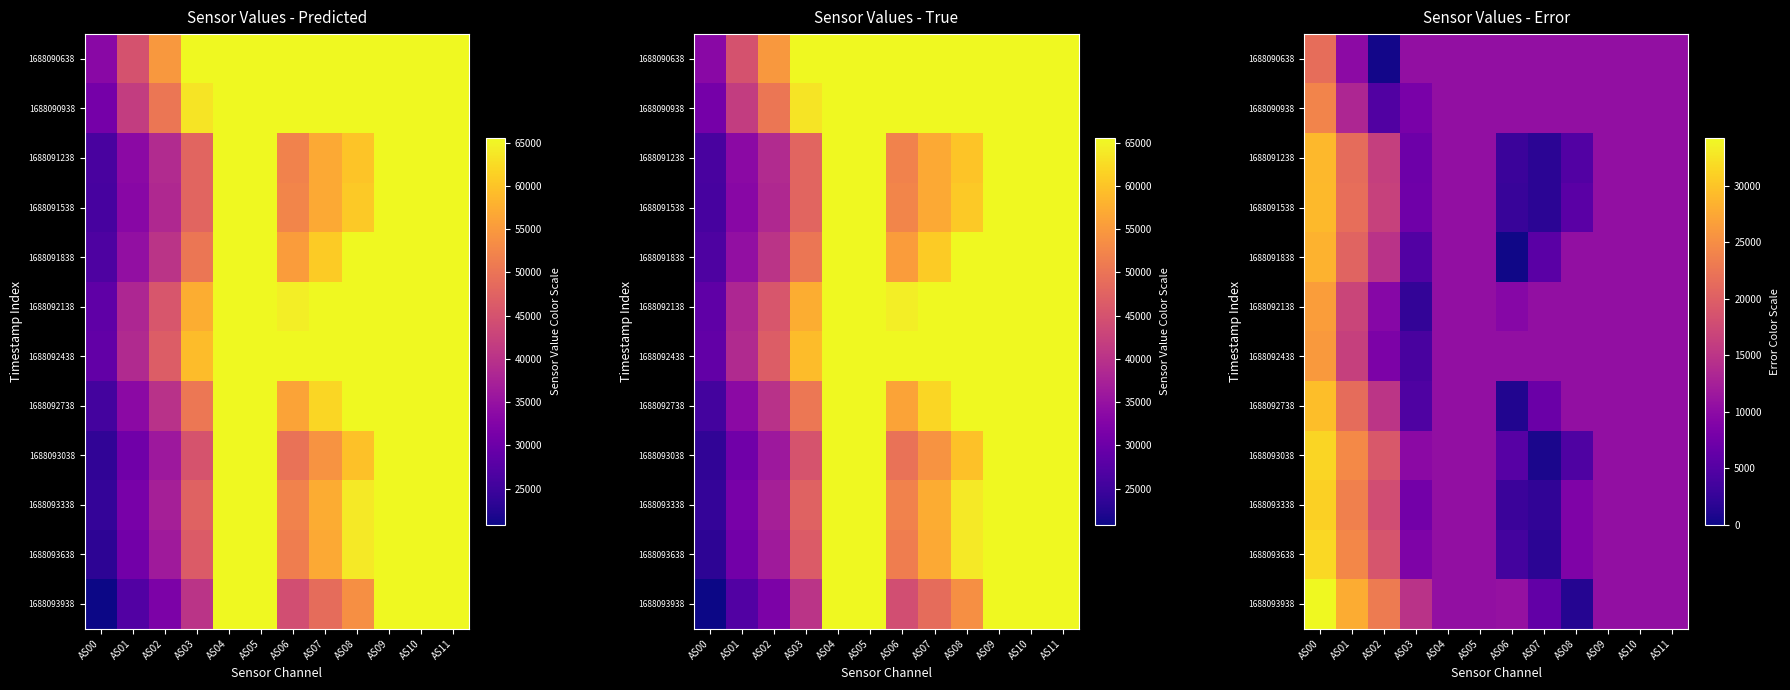

Is it true that 1688092738 equals 10454.1 at AS05?

True